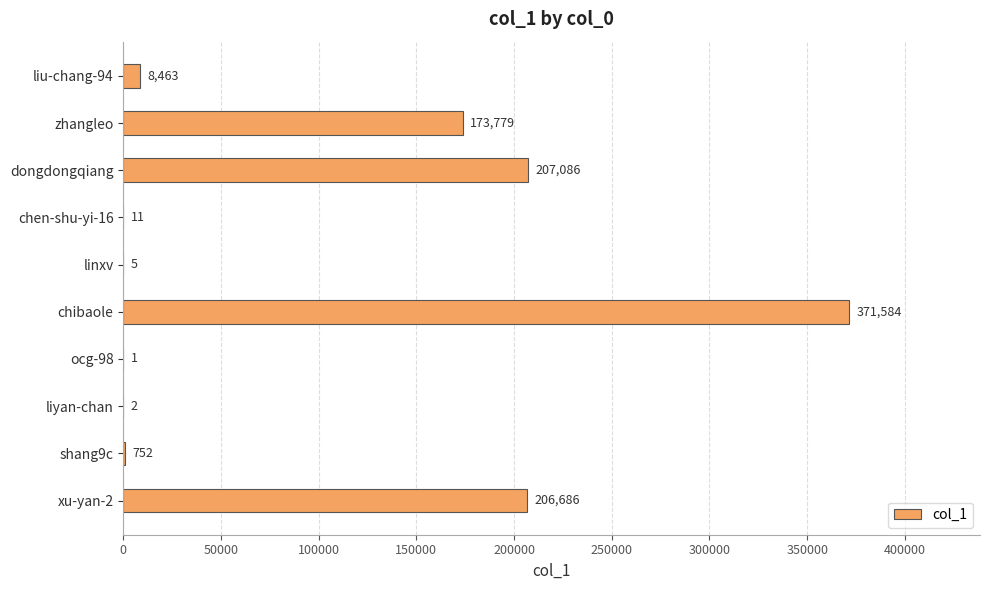

At which category does the chart reach its peak across all series?

chibaole